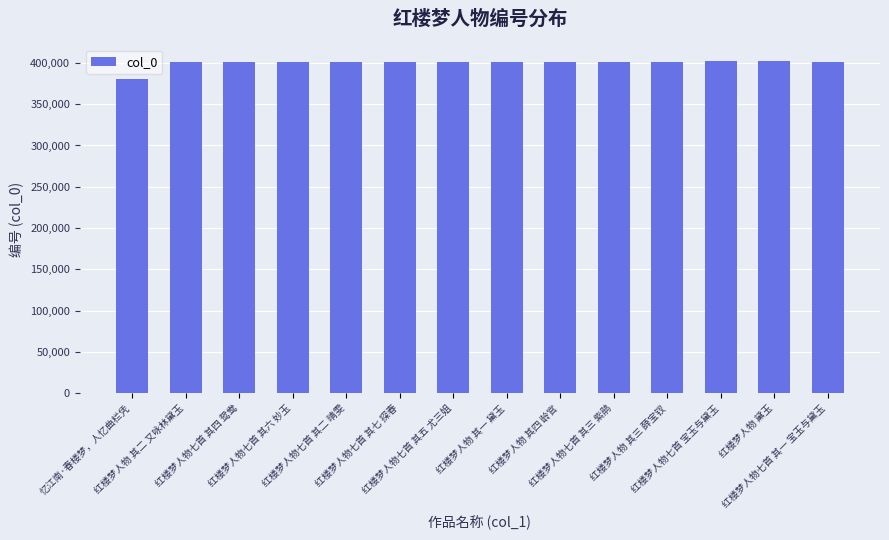

What is the difference between the maximum and minimum values?

21816